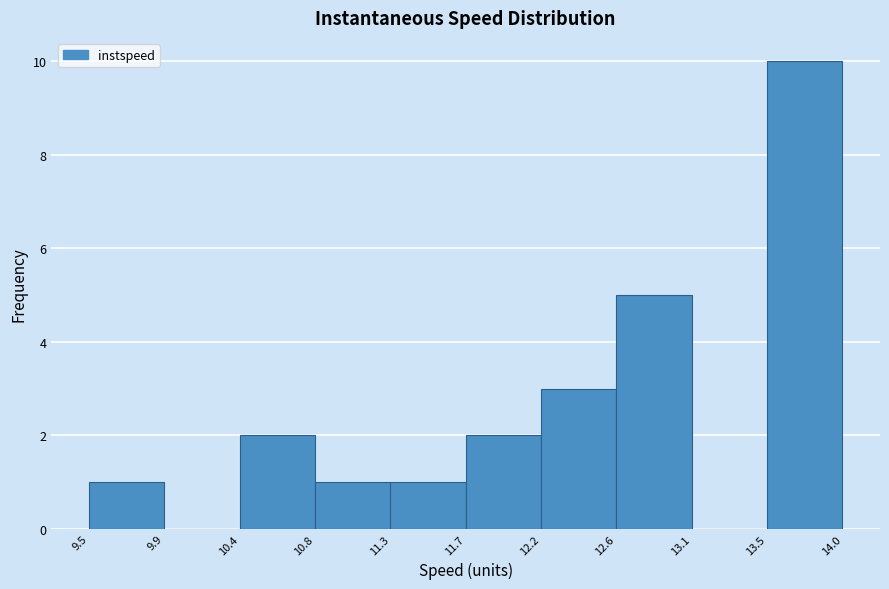

Which range on the x-axis has the tallest bar?

13.5 to 14.0